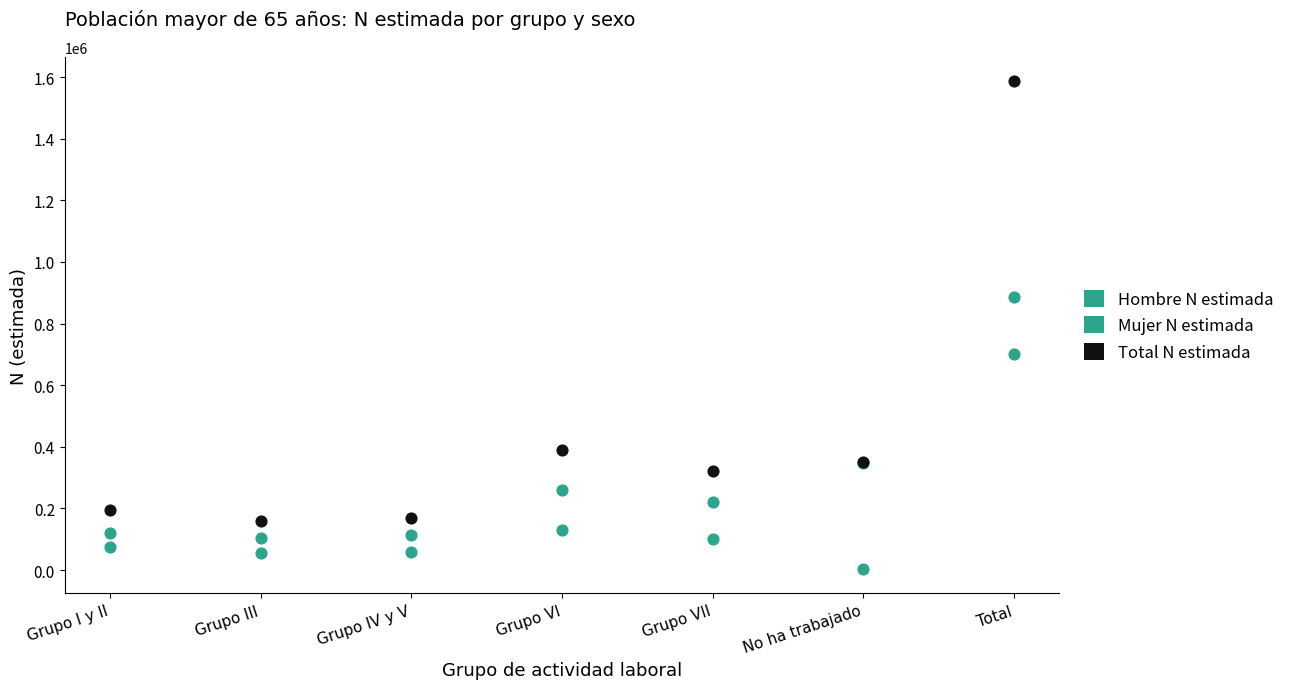

Which series reaches the minimum Y coordinate?

Hombre N estimada